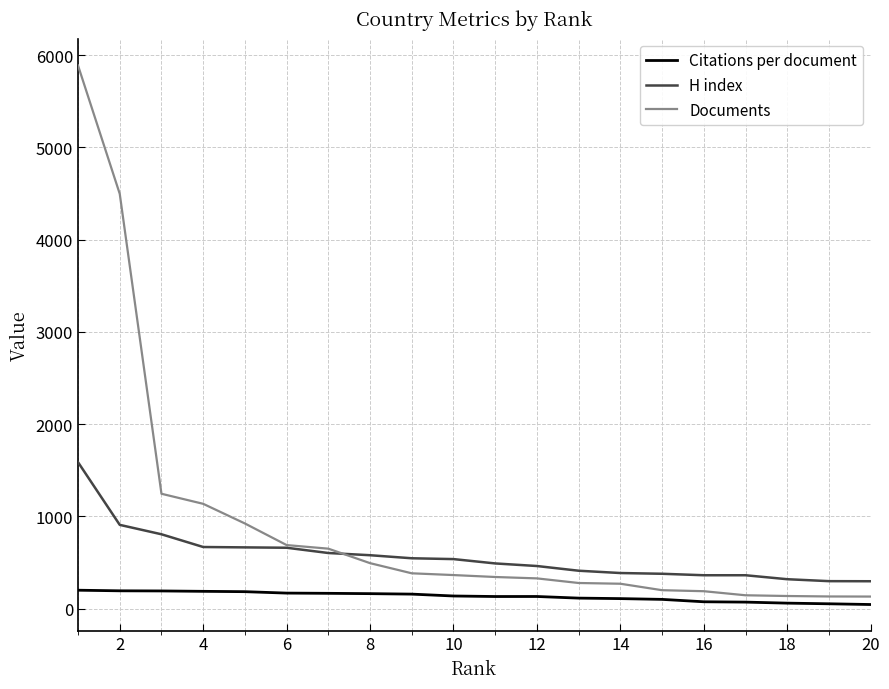

Which series has the widest spread of values?

Documents